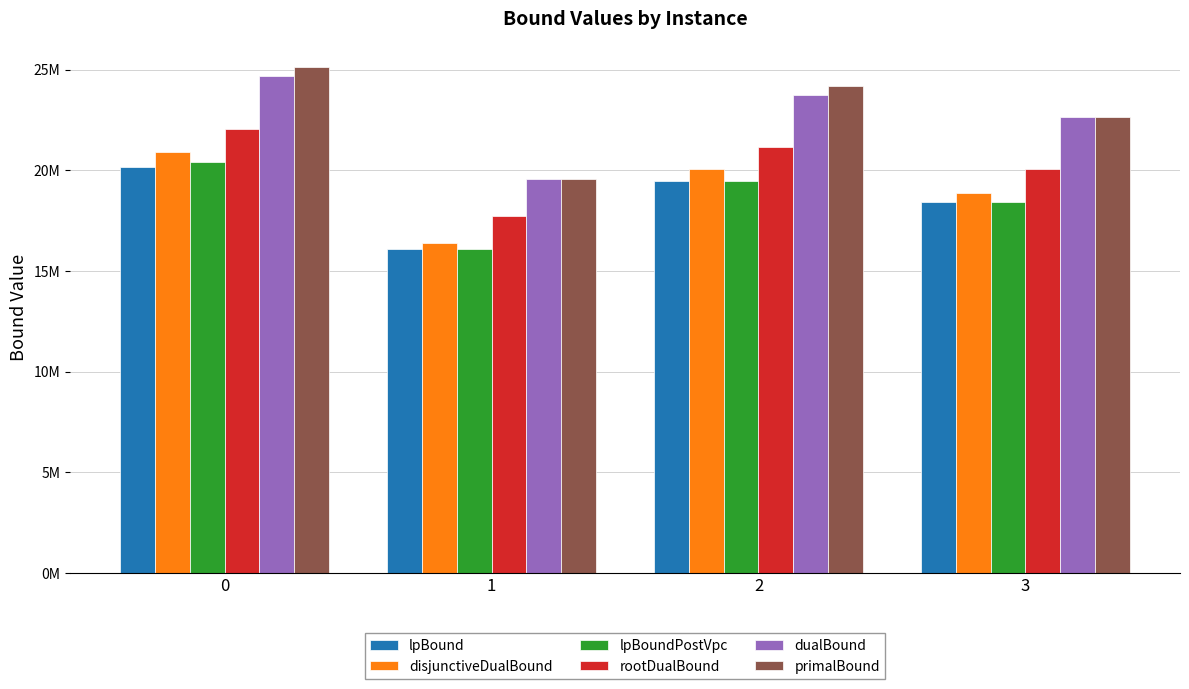

What are all the series names shown in the legend?

lpBound, disjunctiveDualBound, lpBoundPostVpc, rootDualBound, dualBound, primalBound